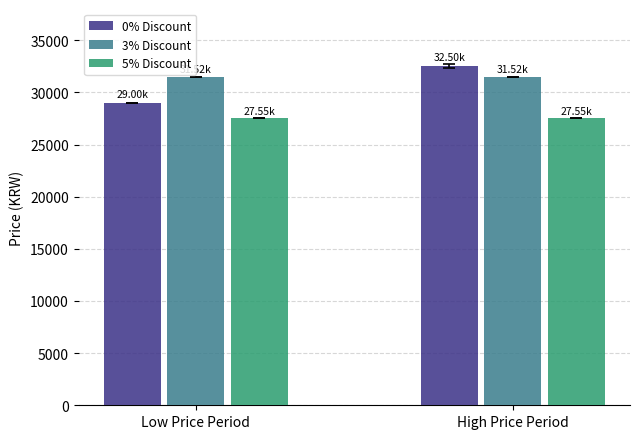

Are the bars grouped side by side (vs. stacked)?

Yes